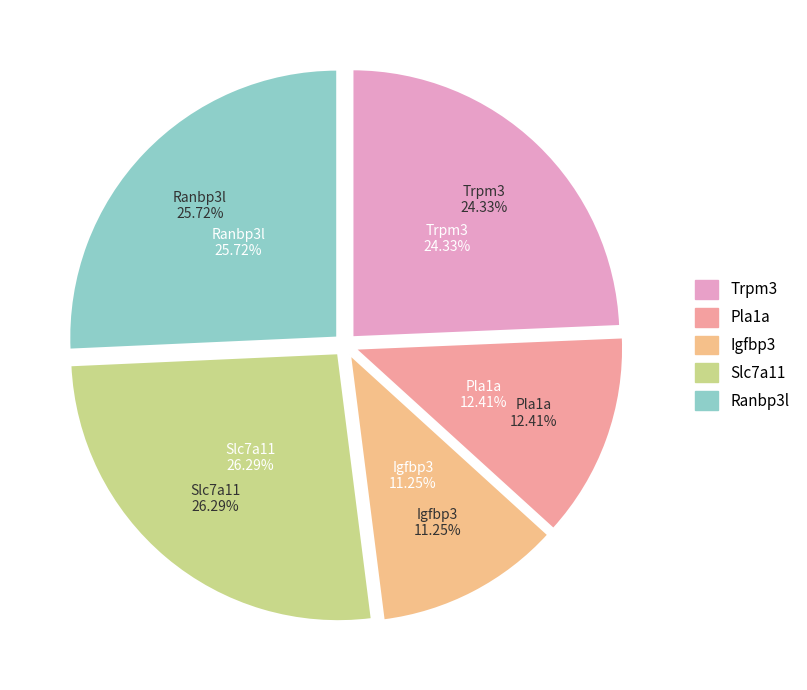

True or false: Ranbp3l accounts for 32% of the total.

False